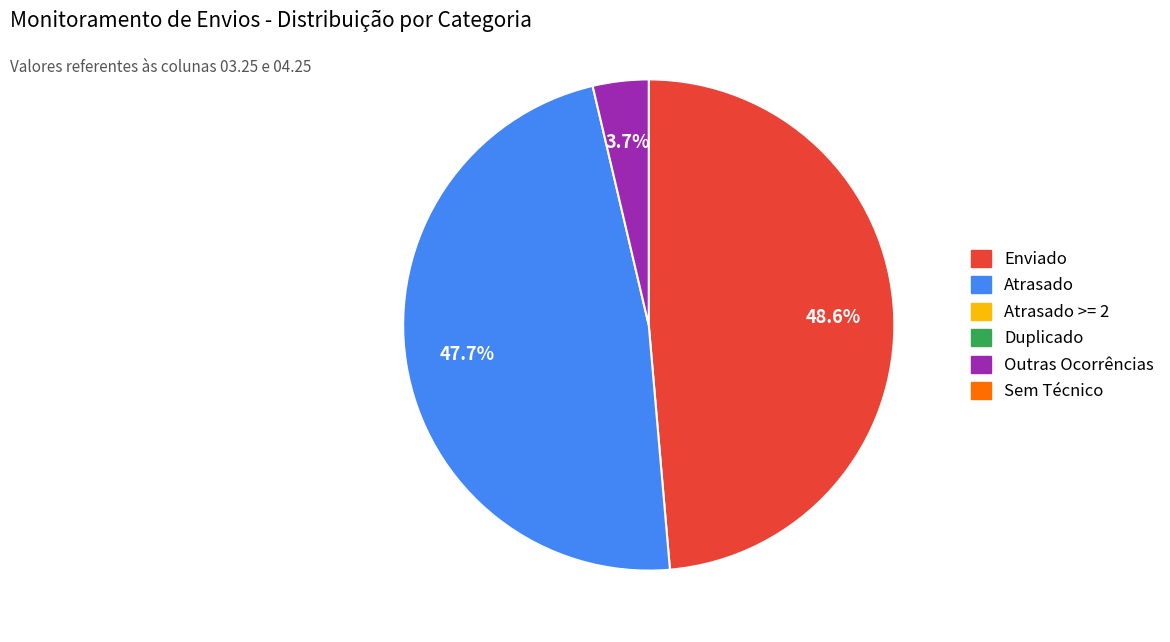

To the nearest percent, what is the average slice percentage?

33%